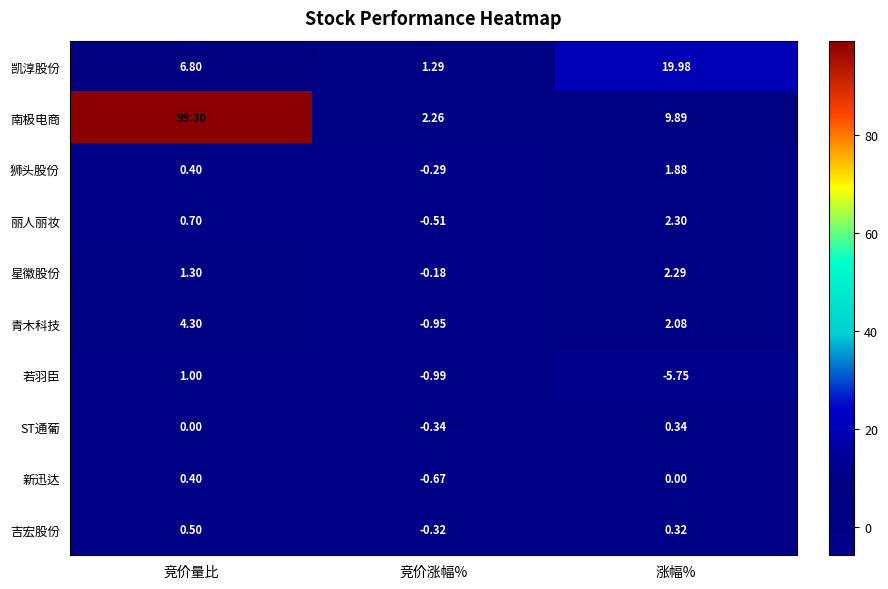

What is the spread (max minus min) of values at 竞价量比?

99.3